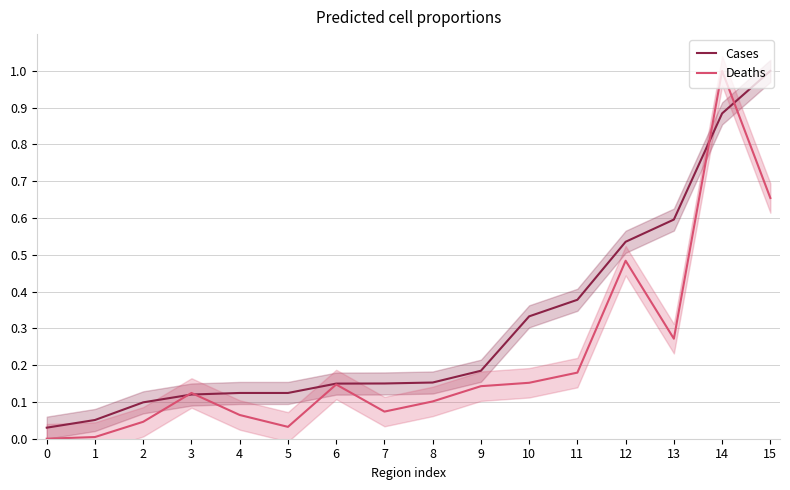

Does the chart display data point markers on the line(s)?

No